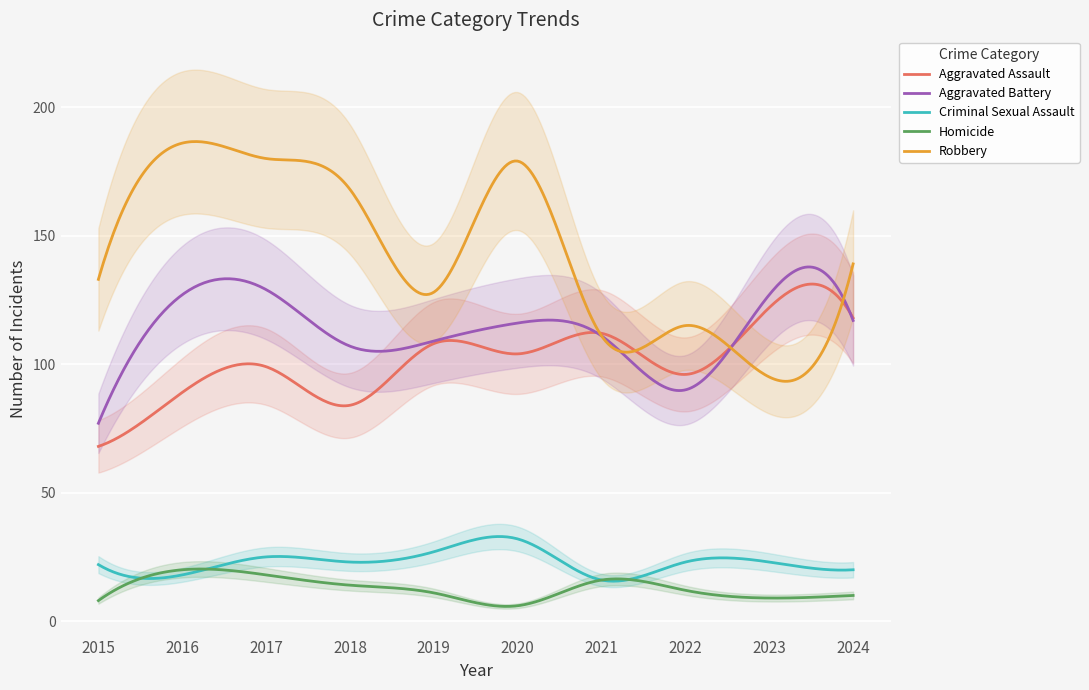

What is the average value of the Aggravated Assault series?

101.4